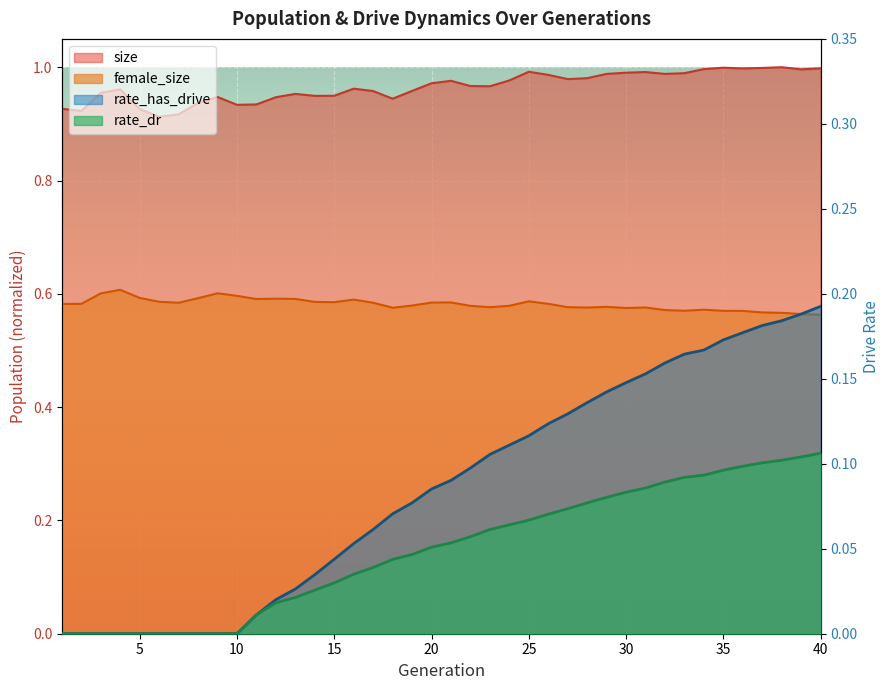

True or false: rate_has_drive and rate_dr cross at least once.

False